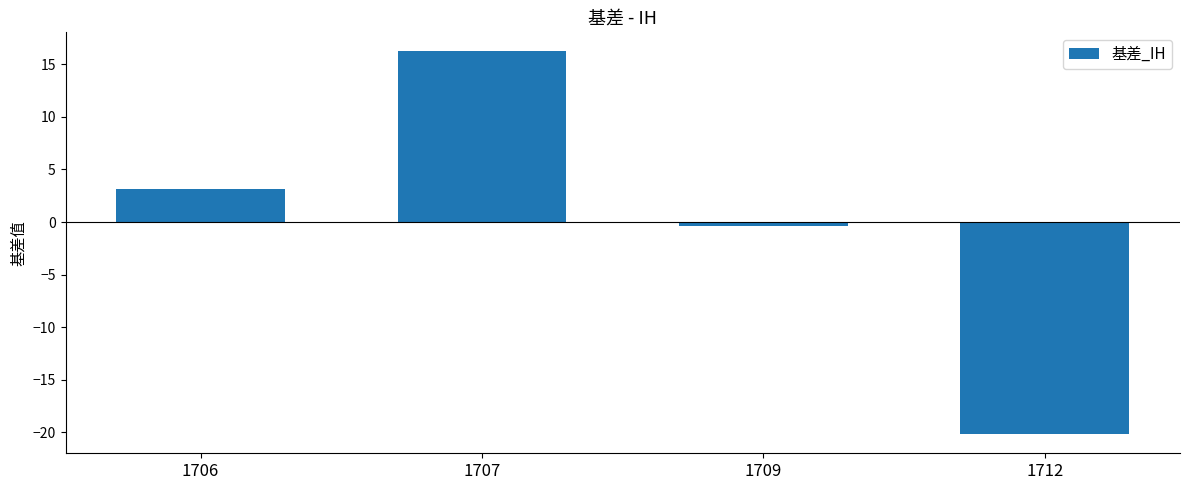

Reading right to left, list all the values displayed in this chart.

-20.2	-0.4	16.2	3.2